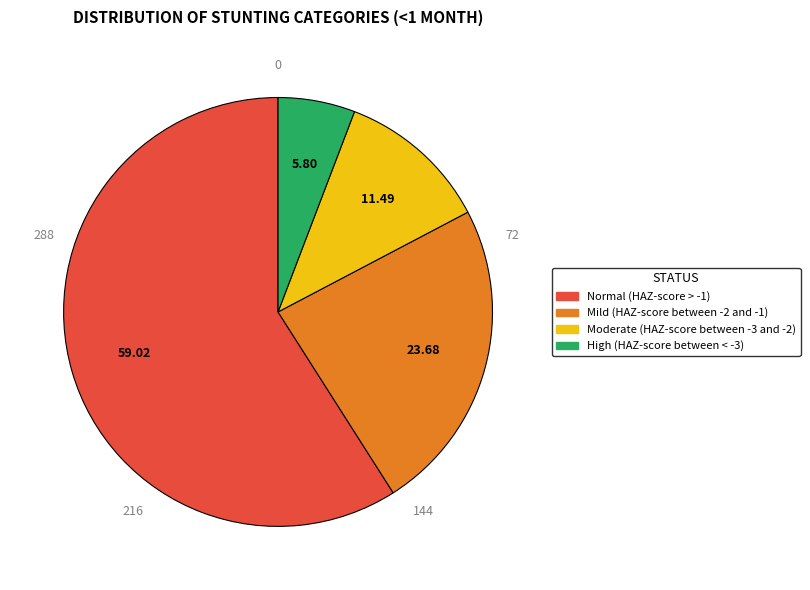

How many slices are in this pie chart?

4